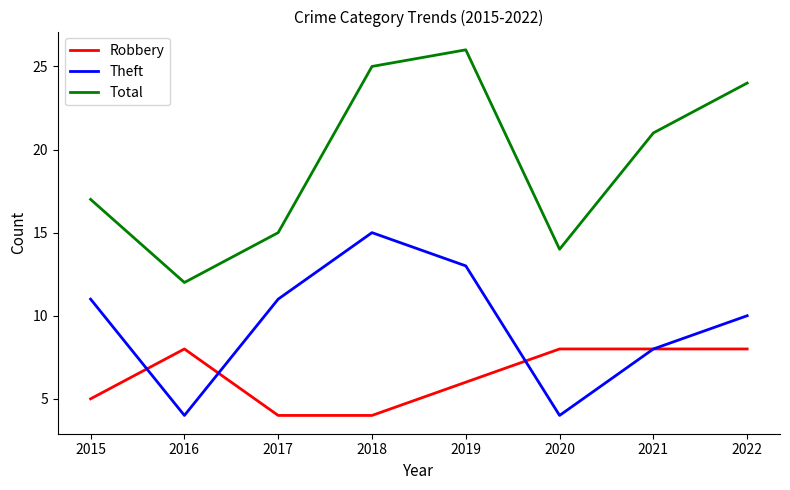

How many series are shown in this chart?

3